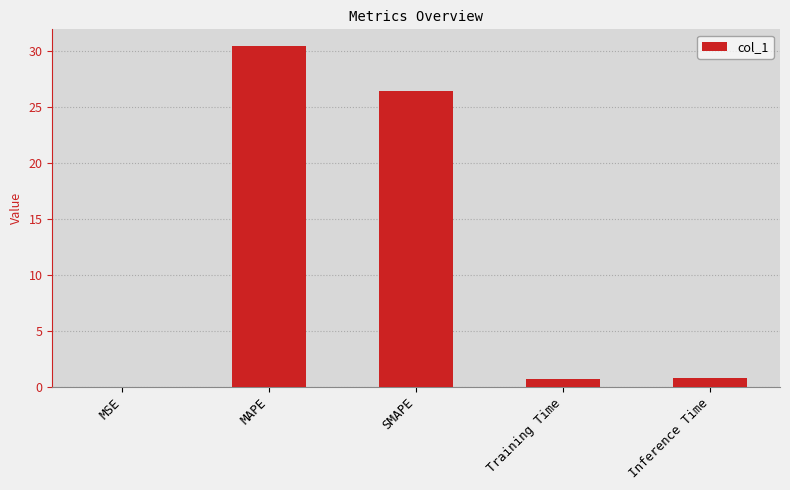

At which category does the chart reach its peak across all series?

MAPE